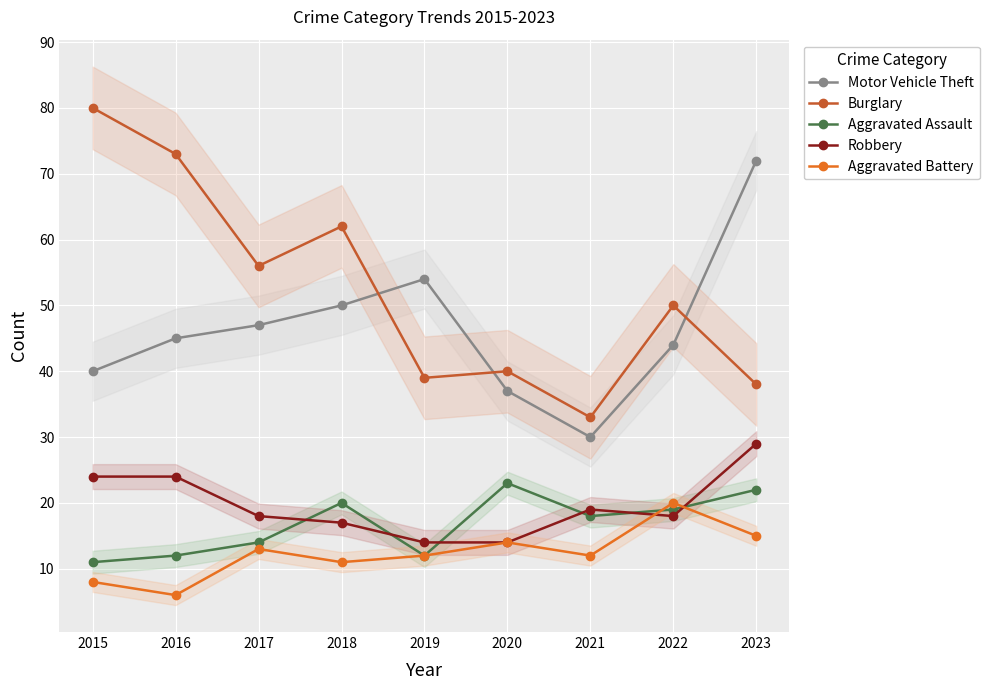

Which label corresponds to the smallest value in the chart?

2016